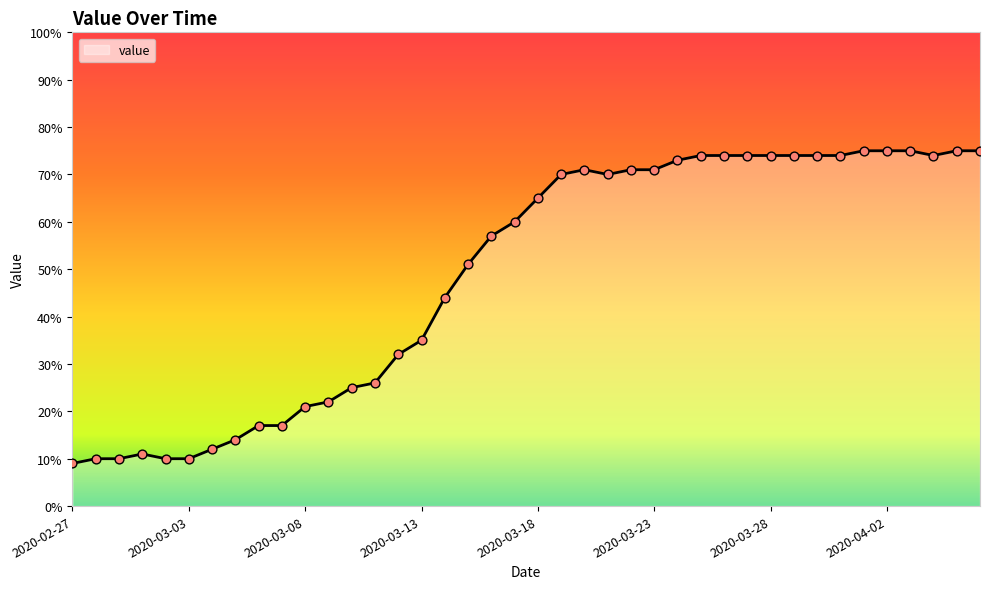

What is the minimum value shown in the chart?

9